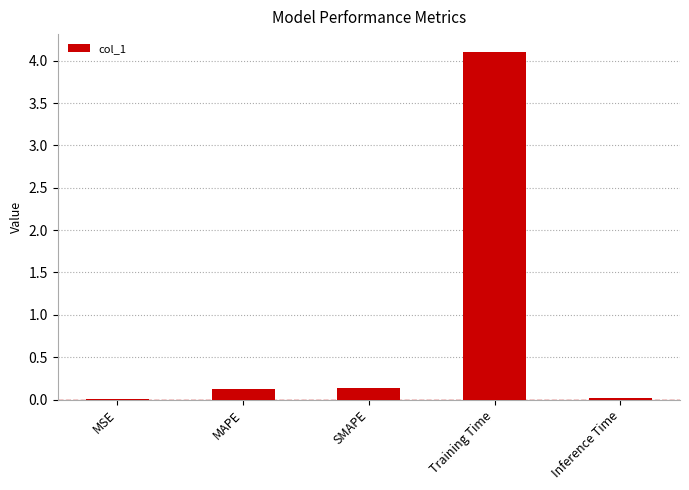

Read the value at Training Time.

4.1